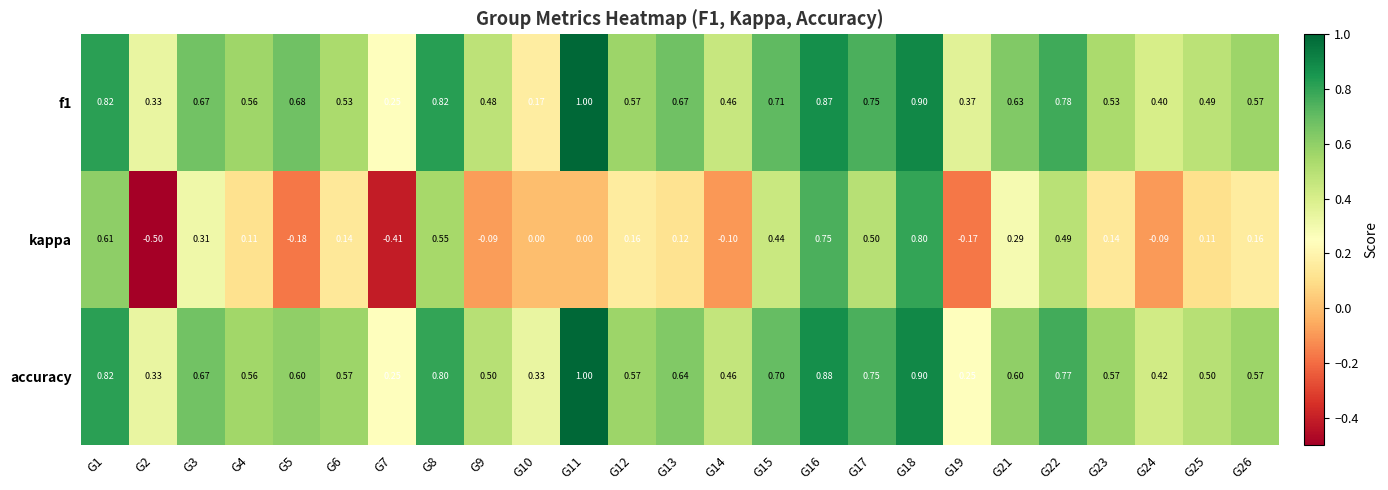

Is the value of f1 at G7 greater than the value of kappa at G23?

Yes